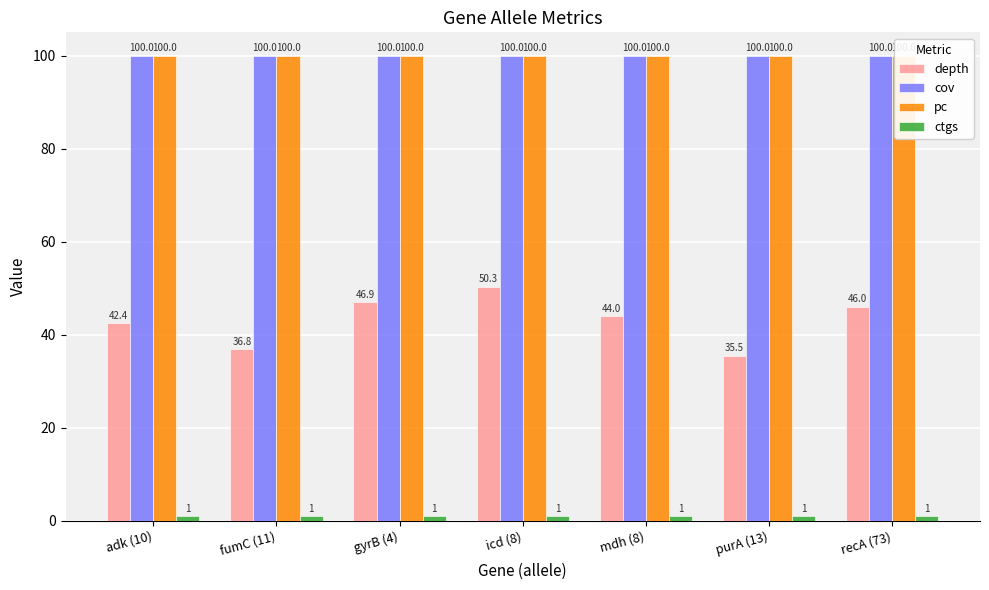

Reading right to left, list all the values displayed in this chart.

depth: 46.0	35.5	44.0	50.3	46.9	36.8	42.4
cov: 100.0	100.0	100.0	100.0	100.0	100.0	100.0
pc: 100.0	100.0	100.0	100.0	100.0	100.0	100.0
ctgs: 1.0	1.0	1.0	1.0	1.0	1.0	1.0